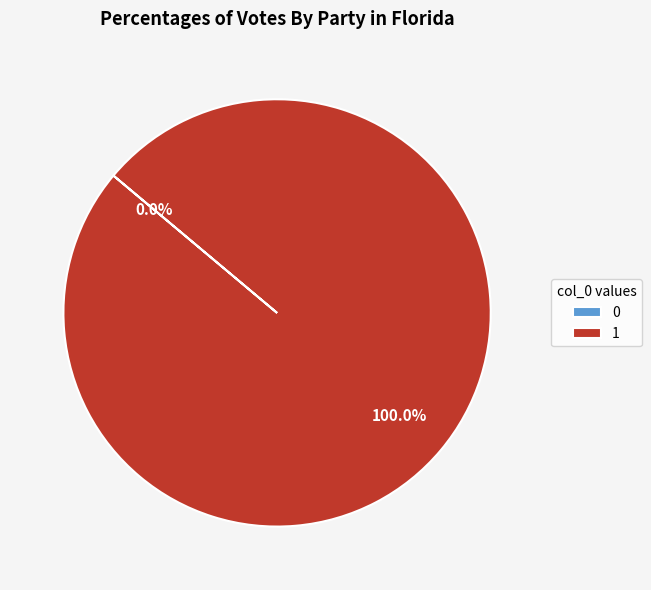

Which category has the biggest portion of the pie?

1